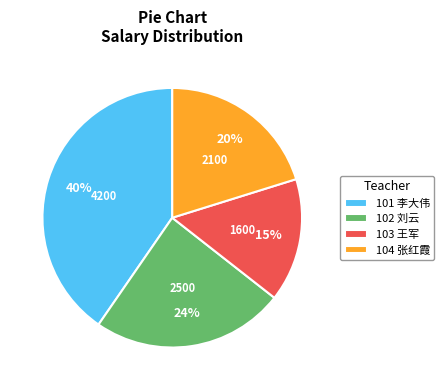

What is the smallest slice in the pie chart?

103 王军